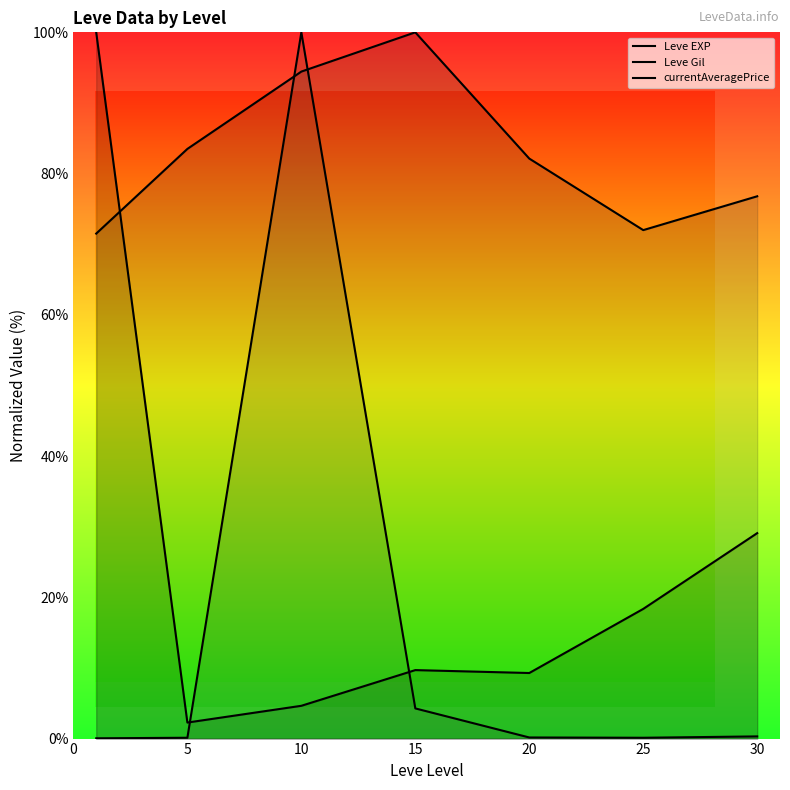

Which series ends up on top after the final intersection of Leve Gil and Leve EXP?

Leve Gil